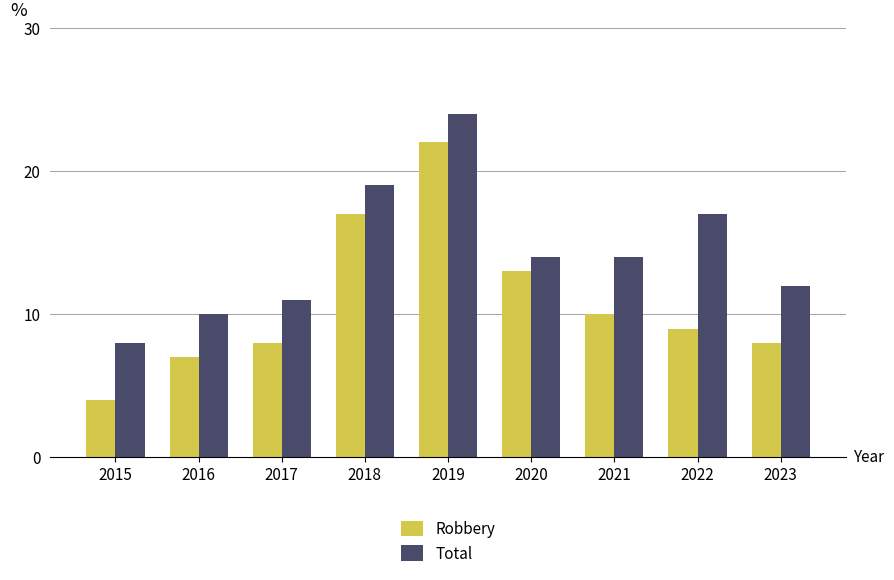

Between 2019 and 2021, which series saw the biggest shift?

Robbery